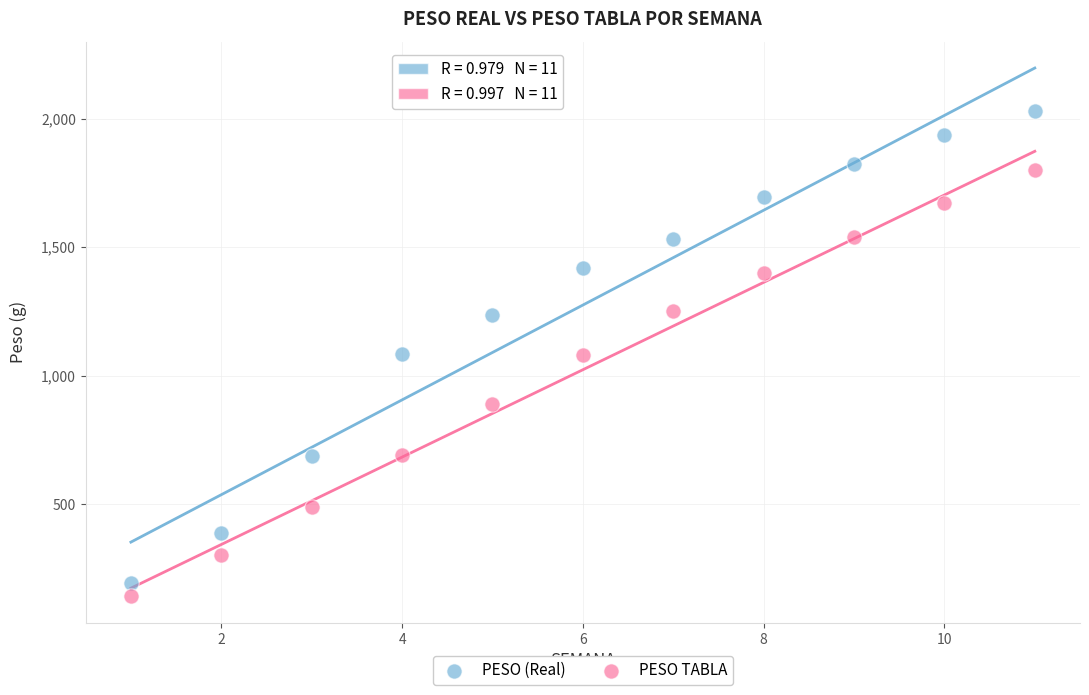

Across all data points, what is the range of Y values (max minus min)?

1888.2